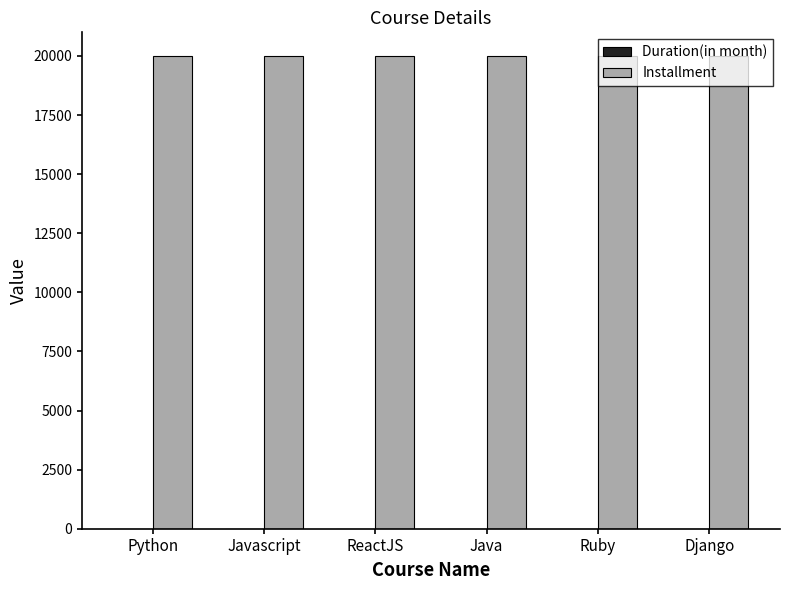

Which series has the largest total across all categories?

Installment